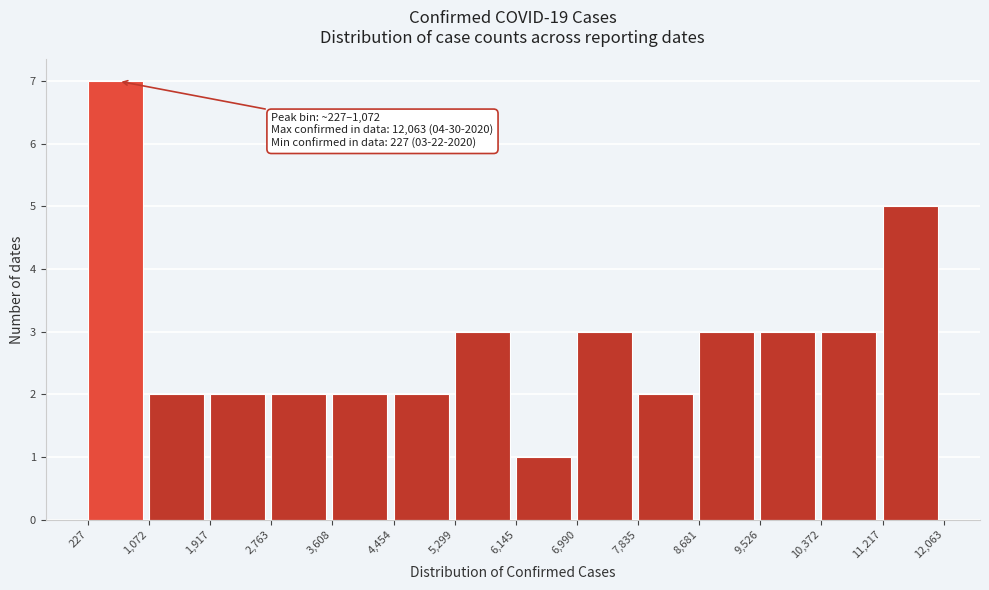

Over which range of the x-axis is the bar tallest?

227 to 1,072